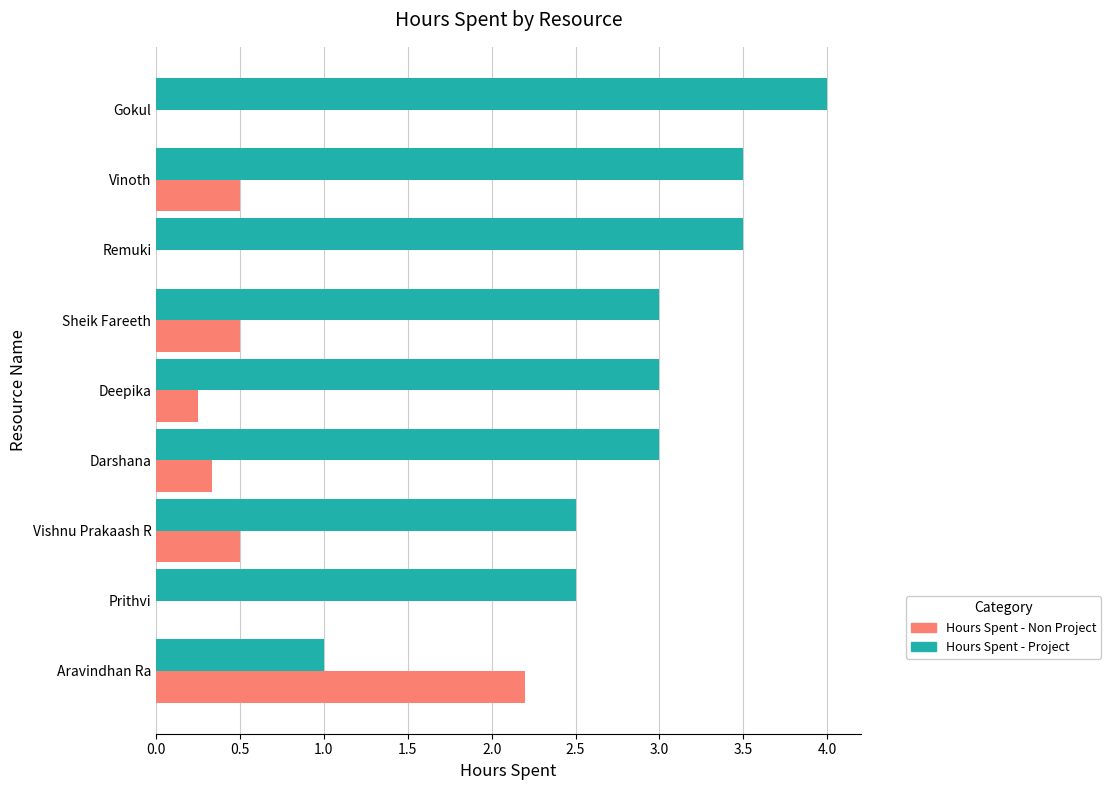

What is the maximum value shown in the chart?

4.0